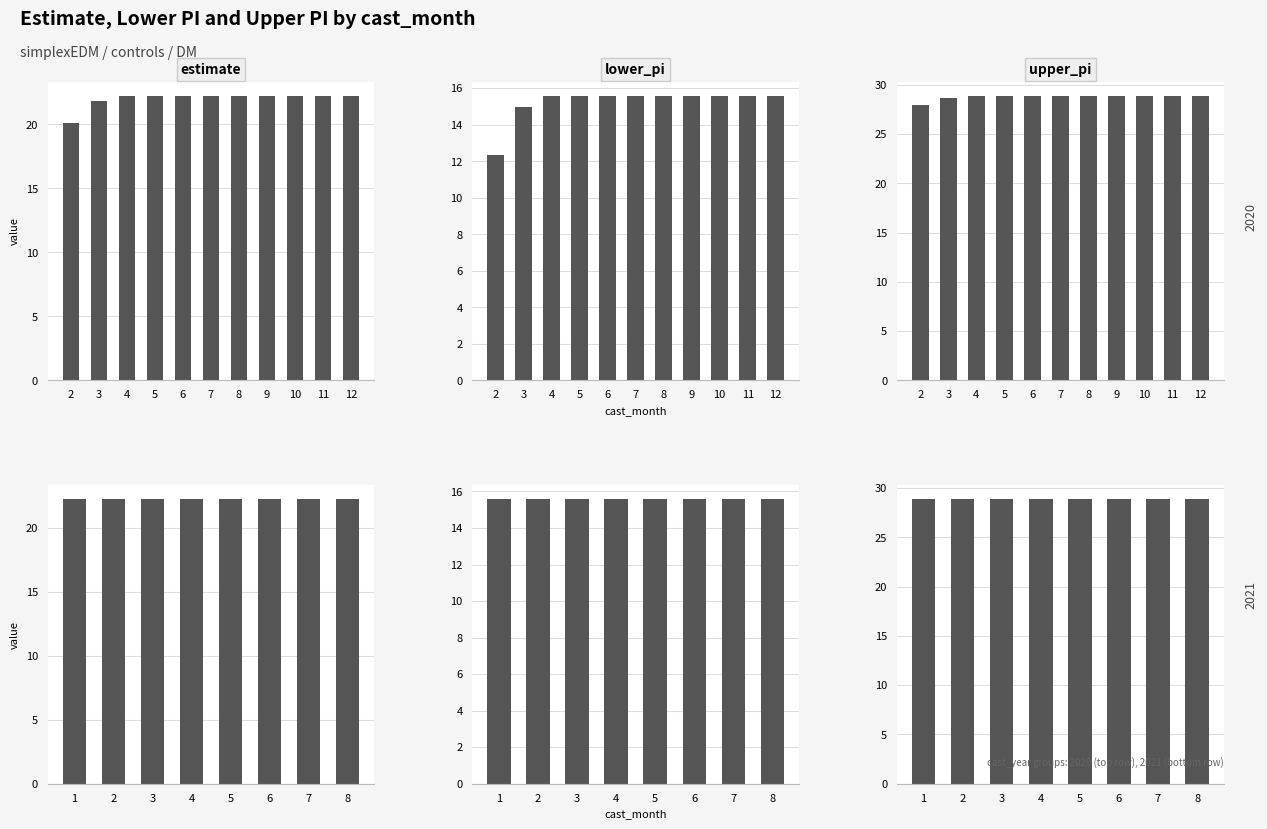

List the series in order of their overall mean, highest first.

upper_pi, estimate, lower_pi